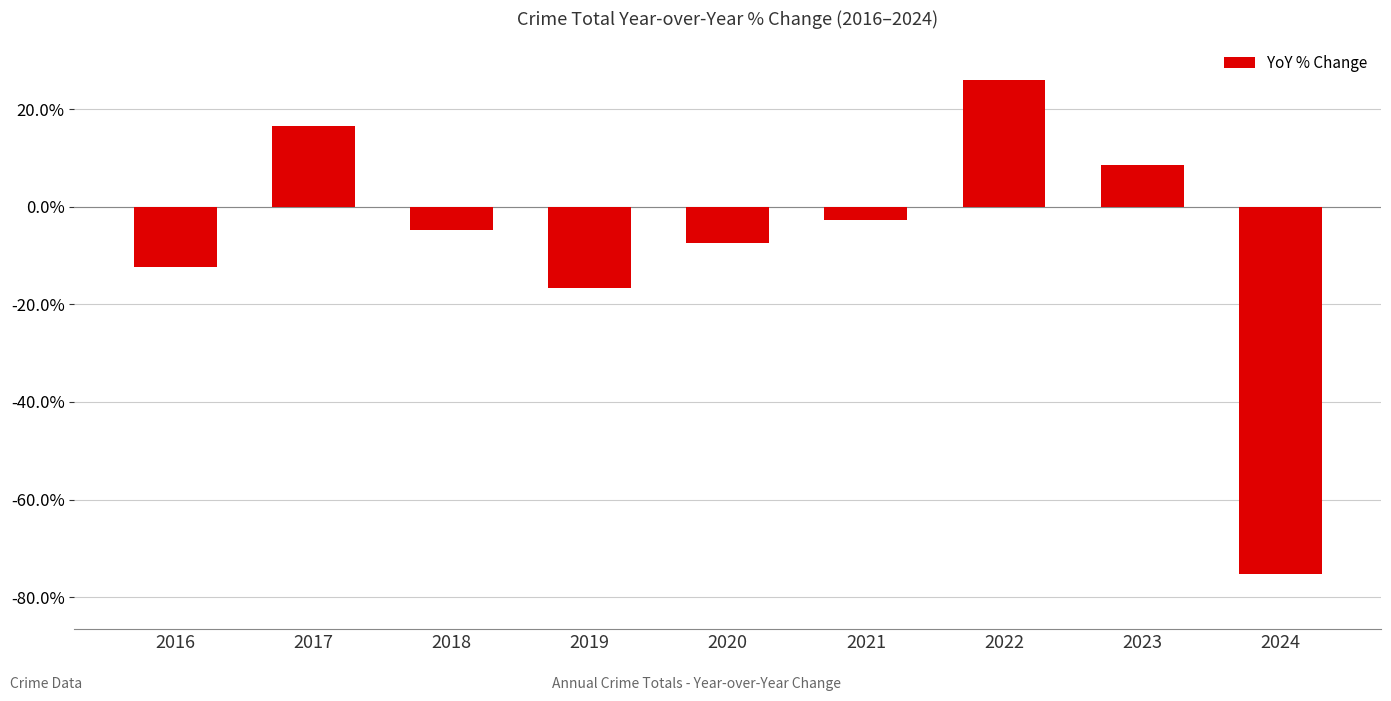

Reading right to left, extract all data points from this chart.

-75.3	8.5	26.1	-2.7	-7.4	-16.6	-4.7	16.6	-12.3